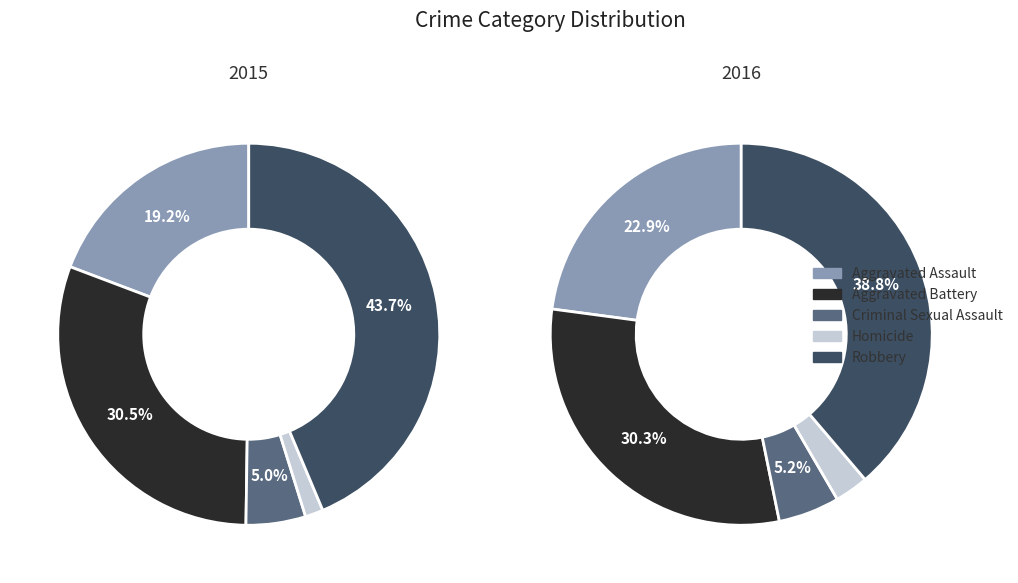

What percentage is the 3 slice, to the nearest percent?

3%